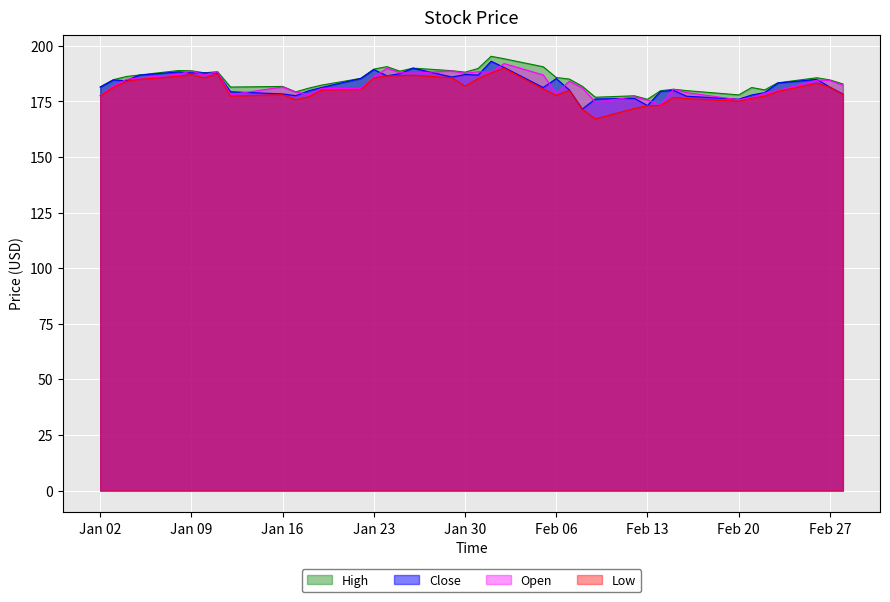

How many data points in High are above 185?

20